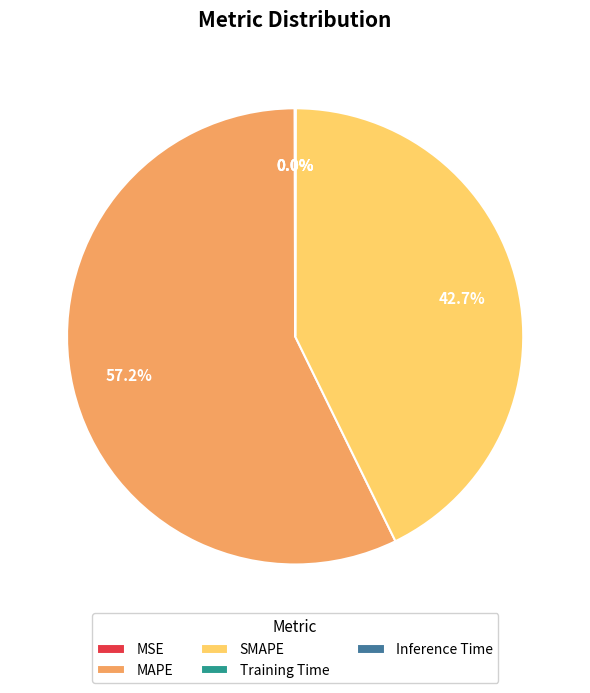

Which slice is the largest?

MAPE